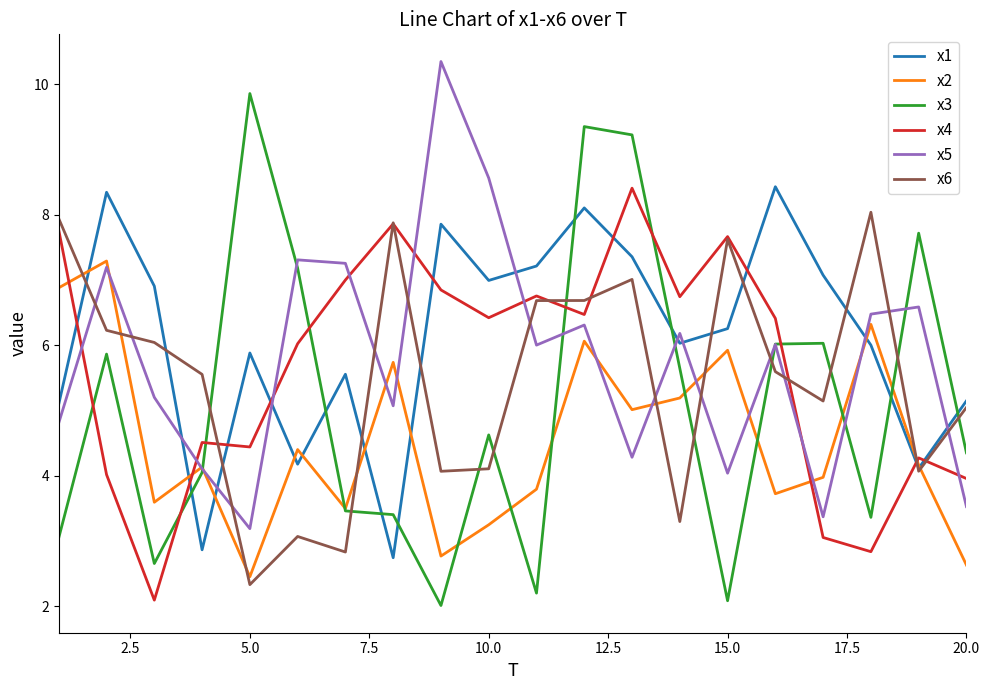

True or false: x5 and x3 cross at least once.

True